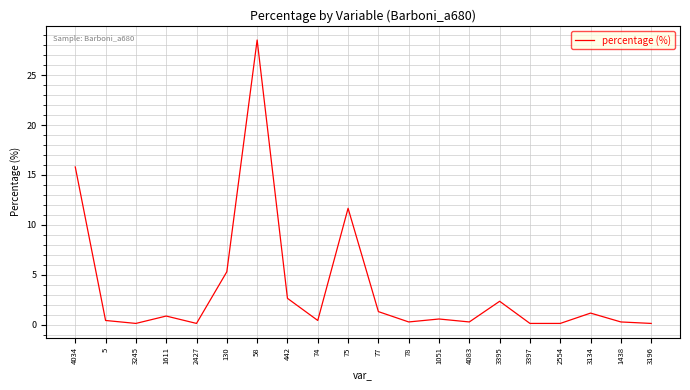

Which category has the highest value across all series?

58